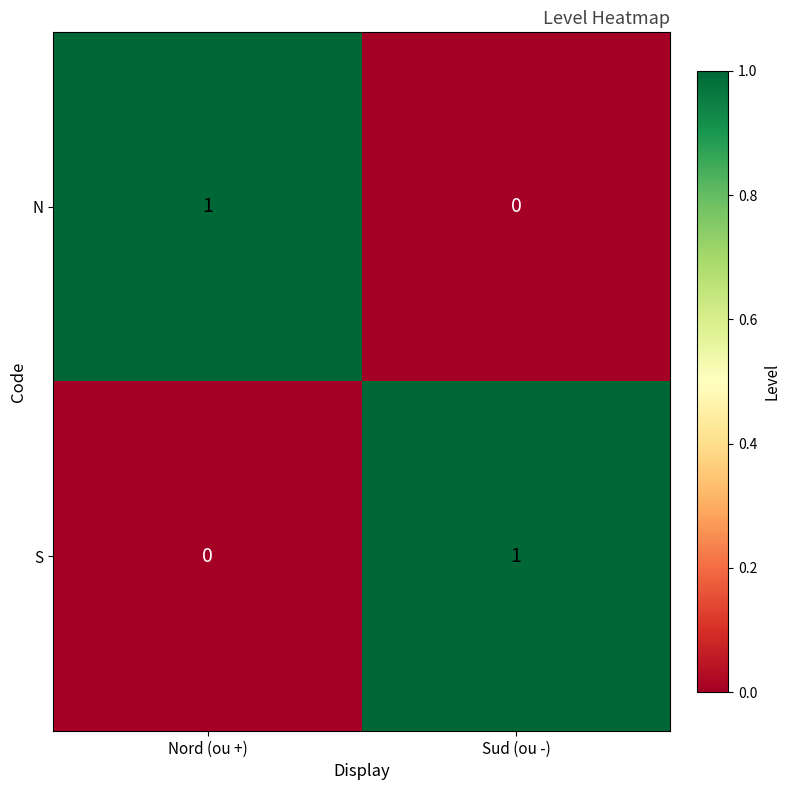

Is it true that S equals 0 at Nord (ou +)?

True